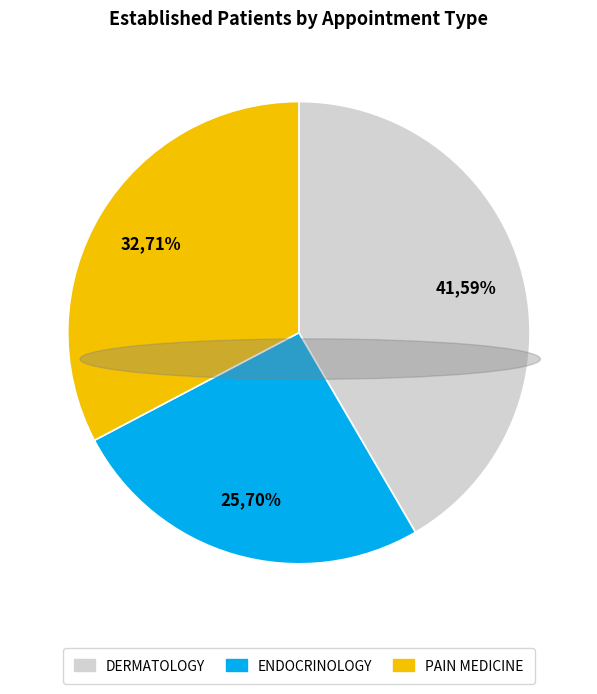

To the nearest percent, what portion does ENDOCRINOLOGY represent?

26%